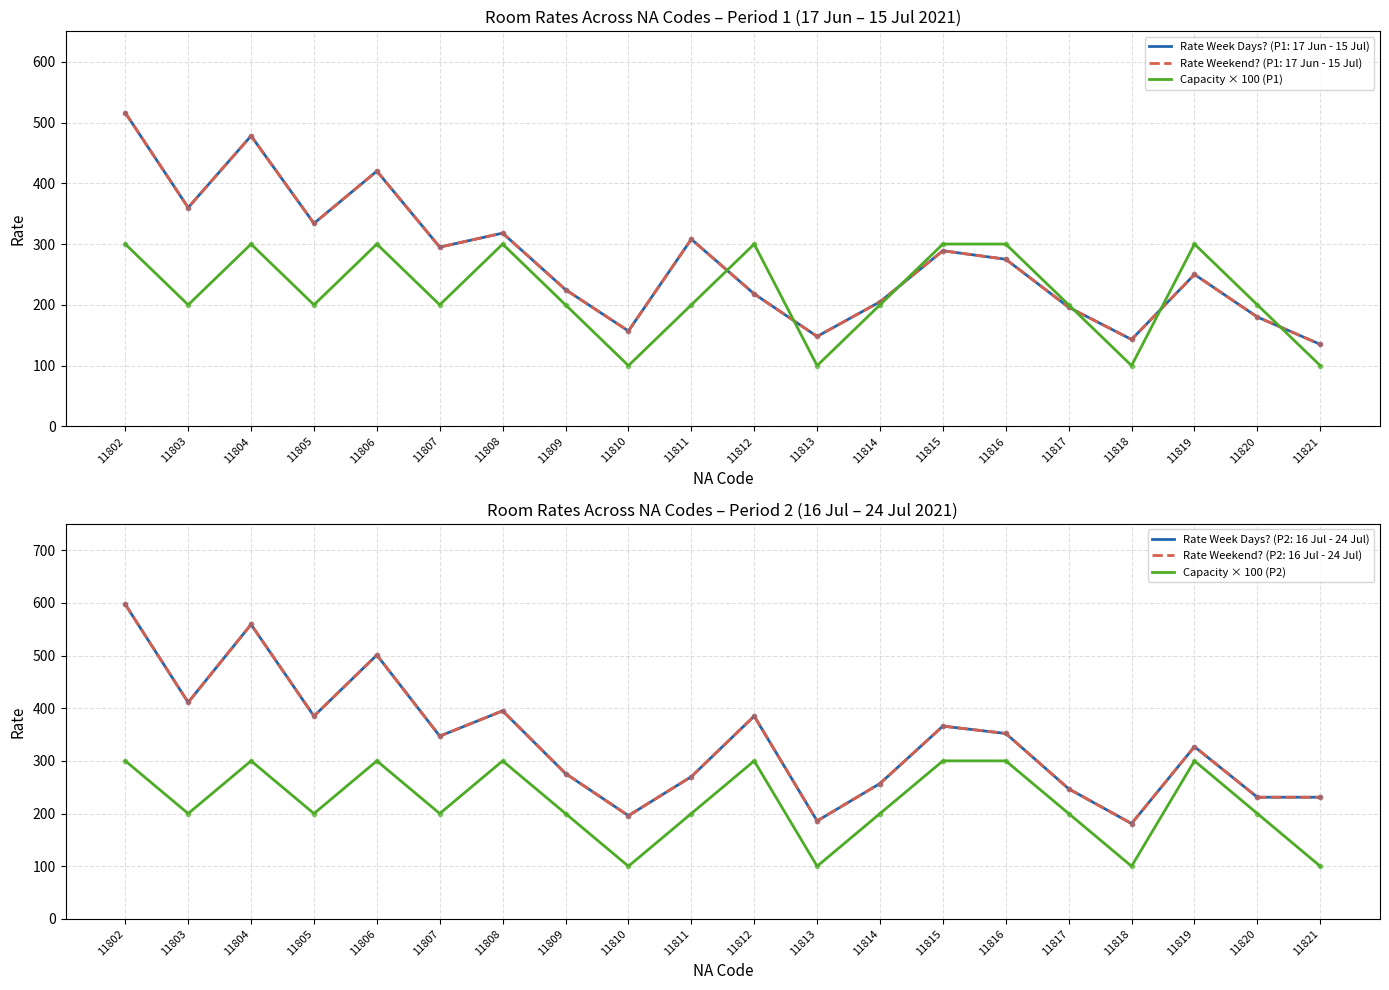

The value of Capacity × 100 (P2) at 11814 is 325. True or false?

False